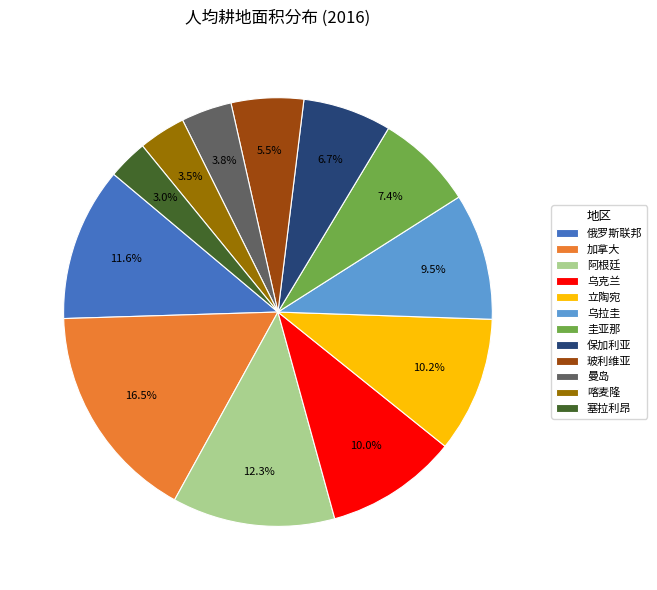

Is there a majority slice in this chart?

No